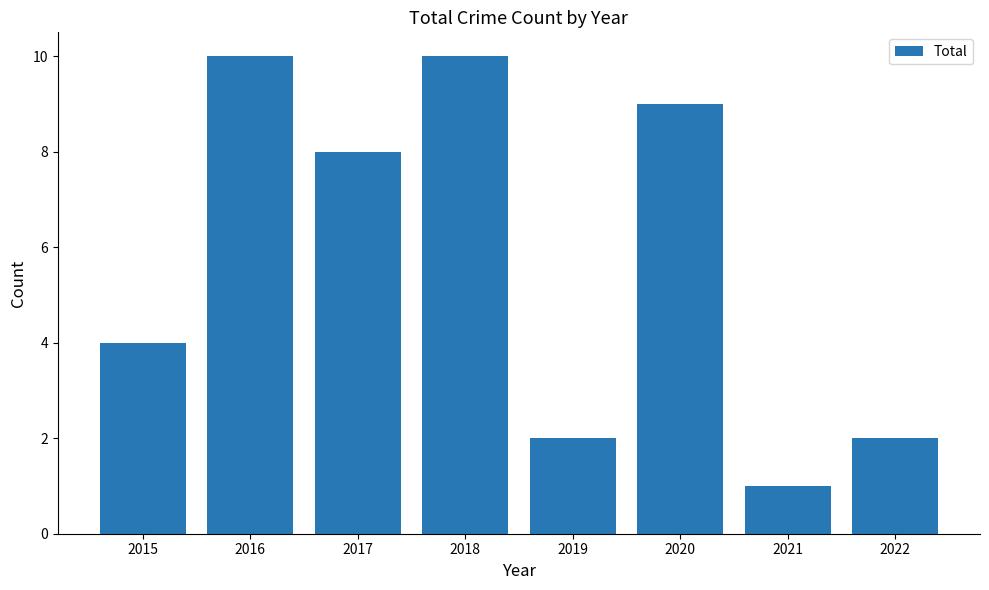

What is the change in value from 2017 to 2018?

+2